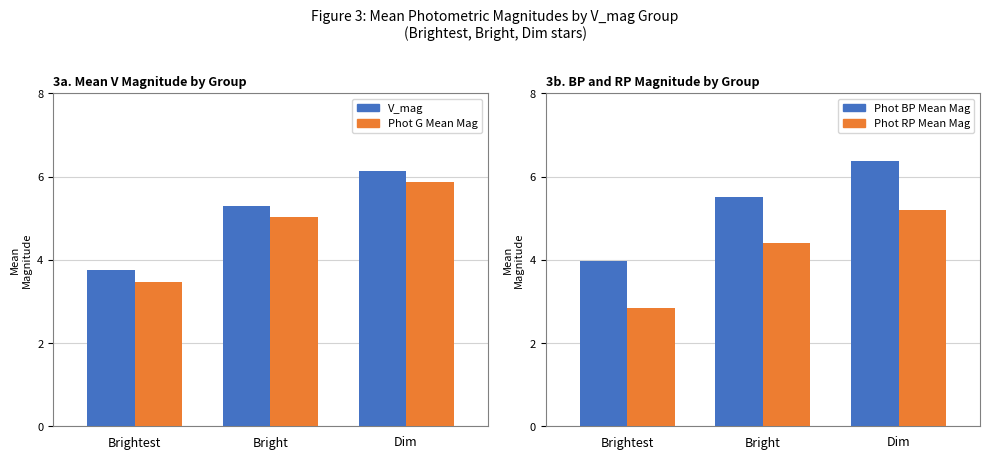

What is the sum of all Phot BP Mean Mag values?

15.9